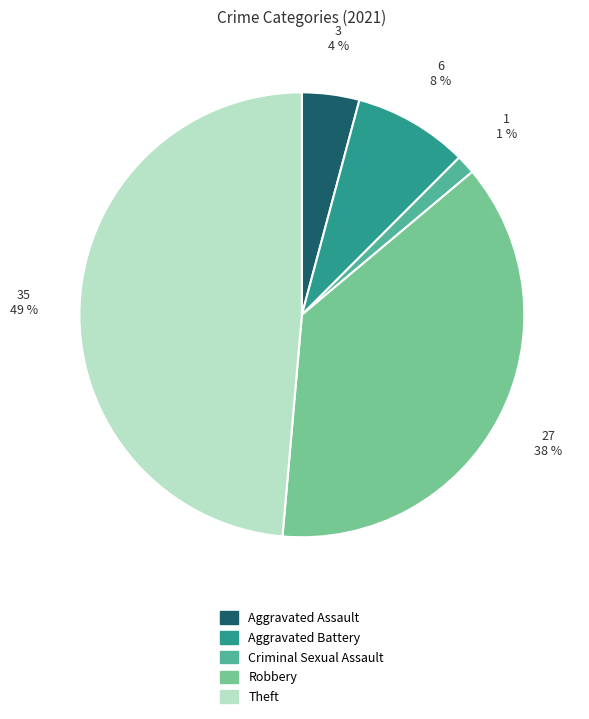

Count the number of slices in the pie.

5